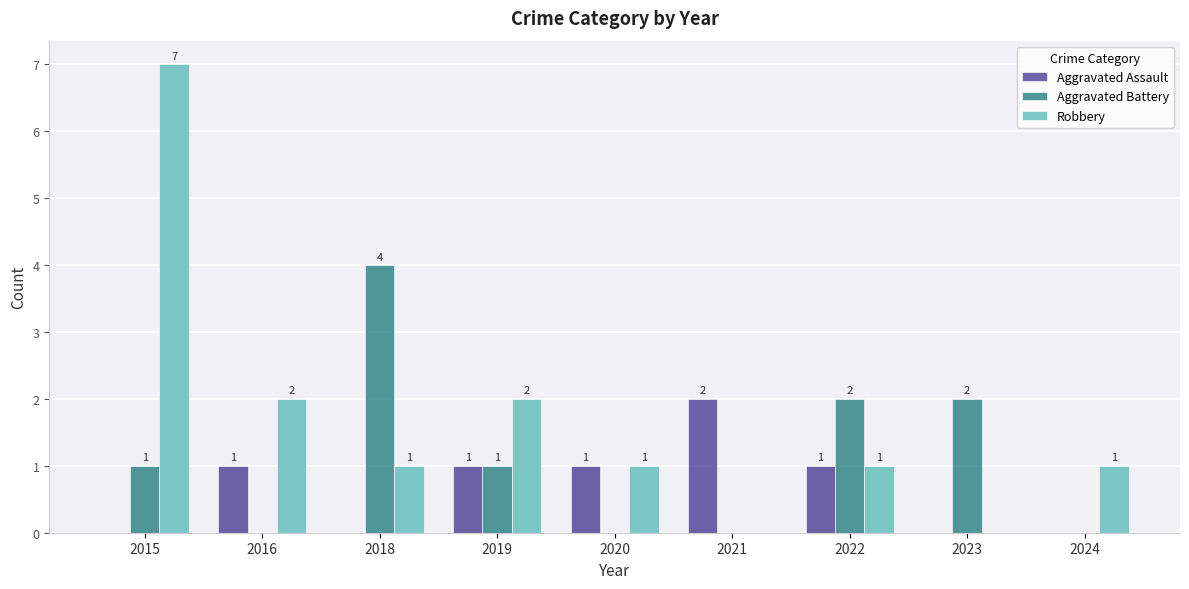

How many groups of bars are there?

9